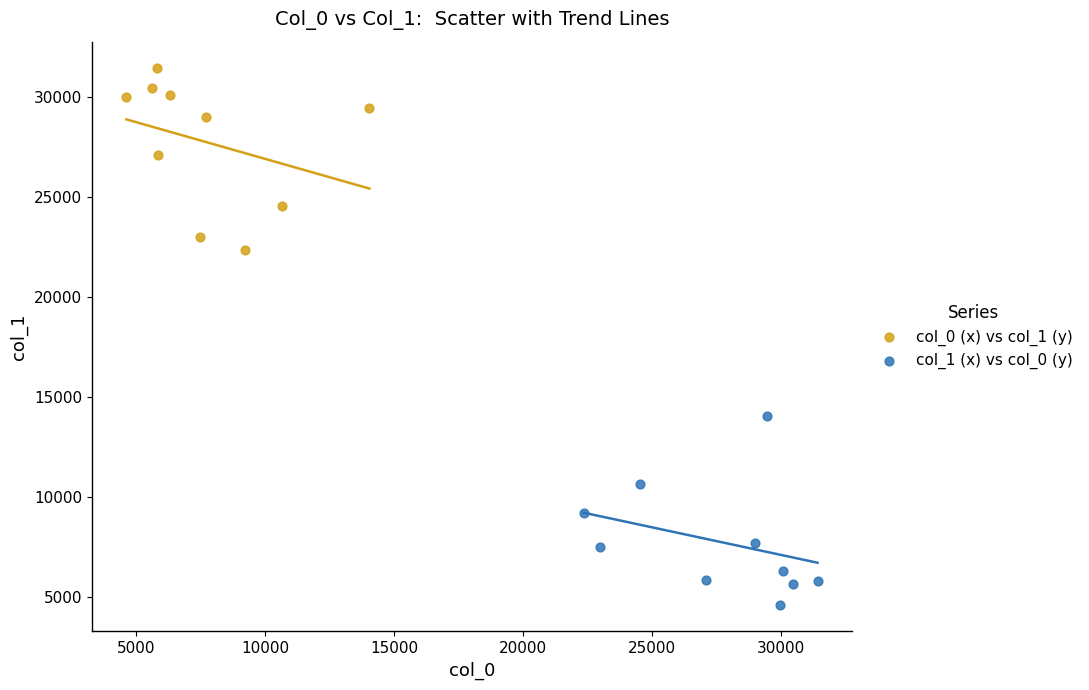

Which series has the widest spread of Y values?

col_1 (x) vs col_0 (y)